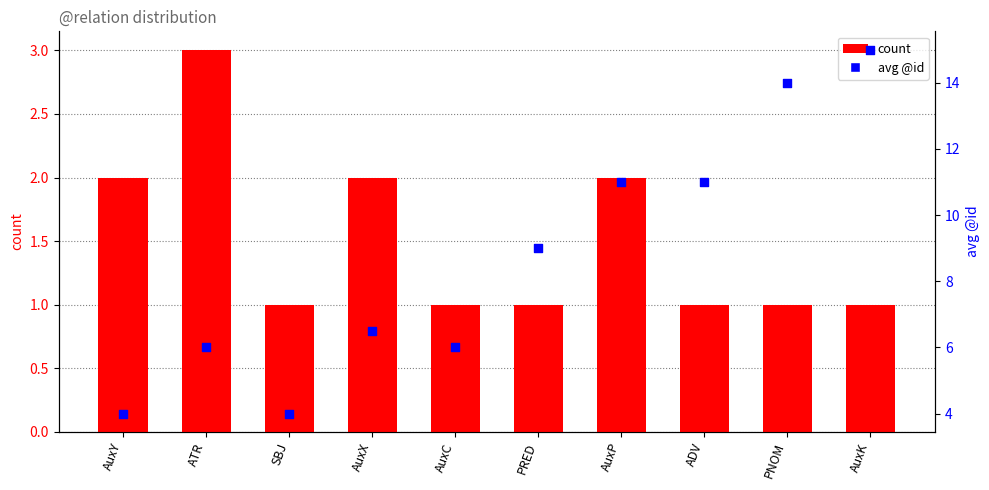

Which series has the largest Y range (max minus min)?

avg @id